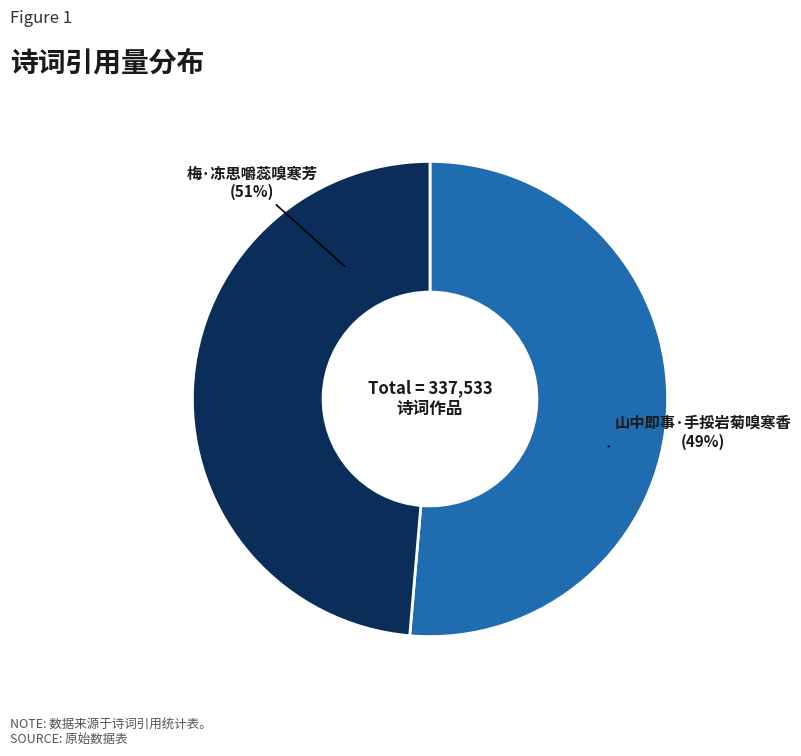

What percentage do 梅·冻思嚼蕊嗅寒芳 and 山中即事·手挼岩菊嗅寒香 together represent?

100.0%